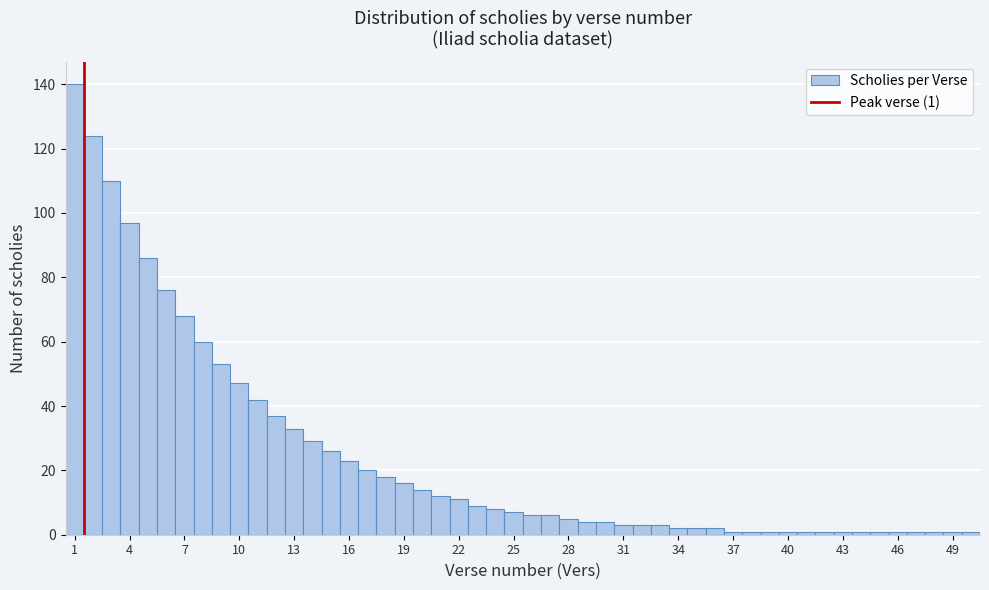

Read against the x-axis, roughly where is the centre of the tallest bar?

1.0